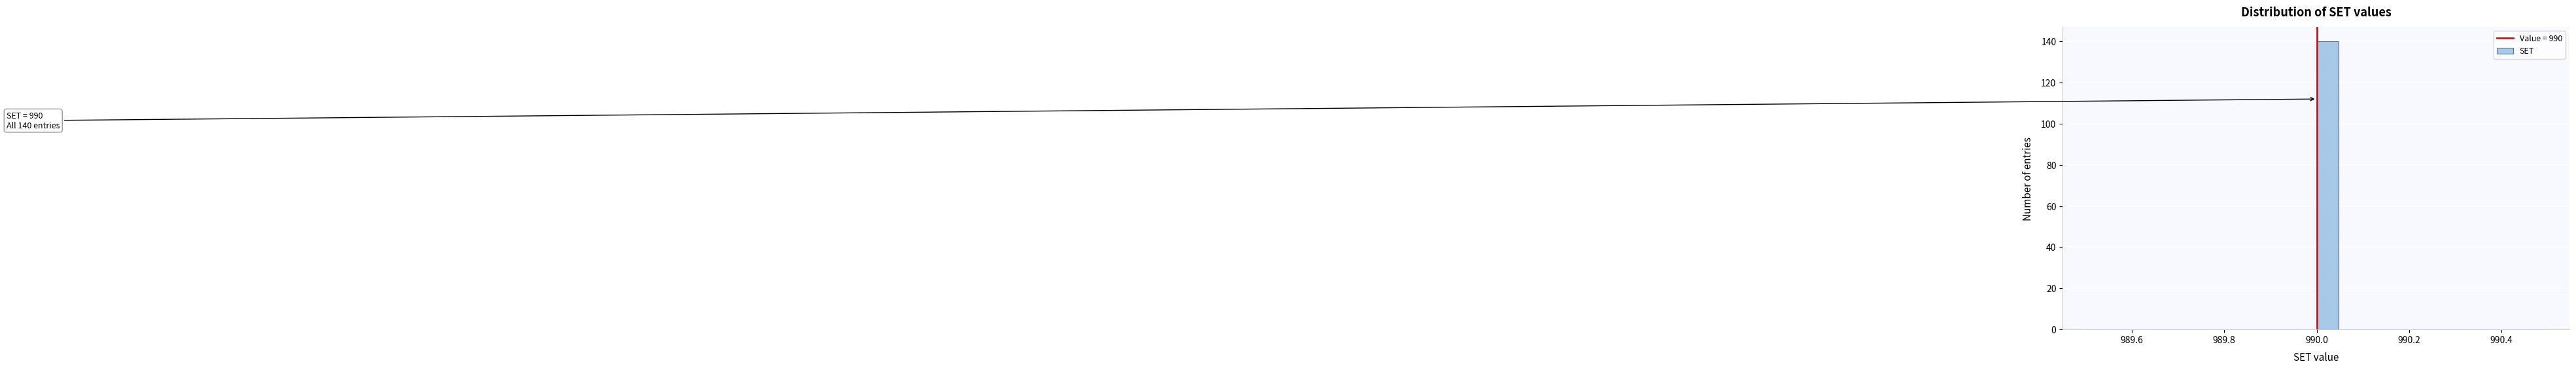

Read against the x-axis, roughly where is the centre of the tallest bar?

990.02